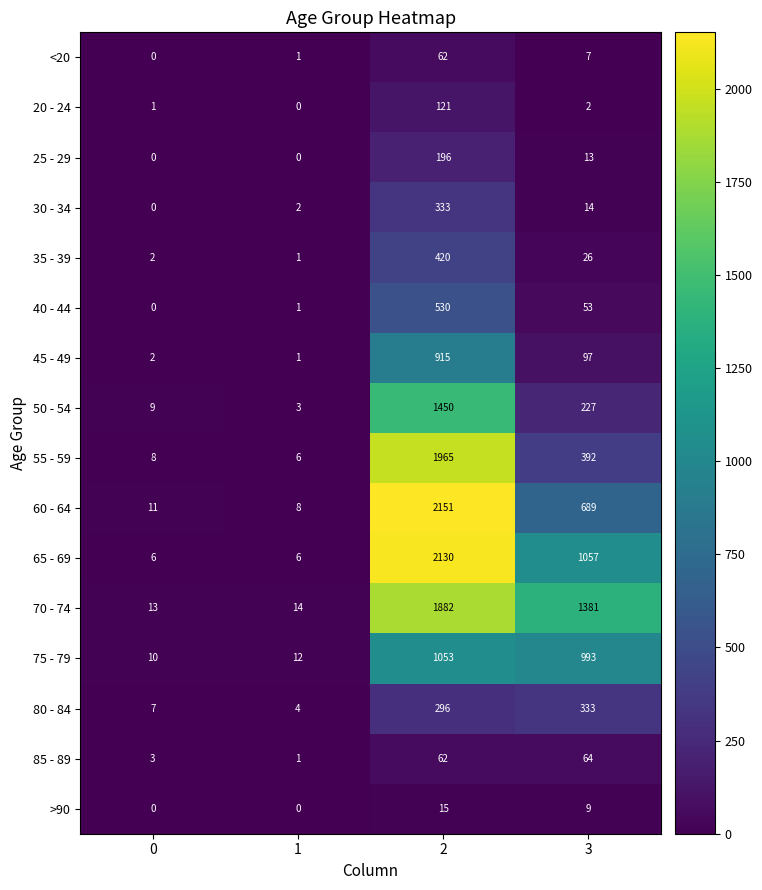

Which series has the largest total across all categories?

70 - 74